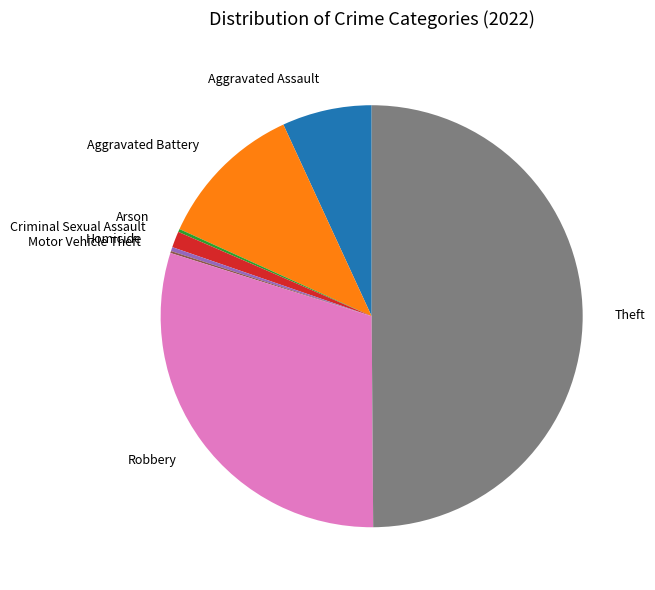

Between Robbery and Aggravated Assault, which is larger?

Robbery